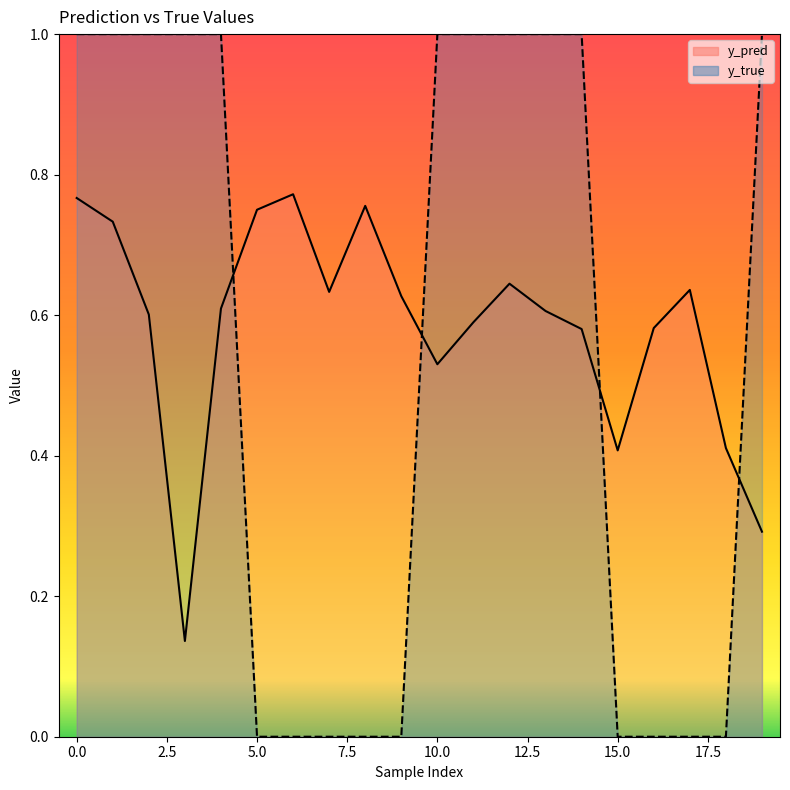

At 13, list the series in order from smallest to largest.

y_pred, y_true